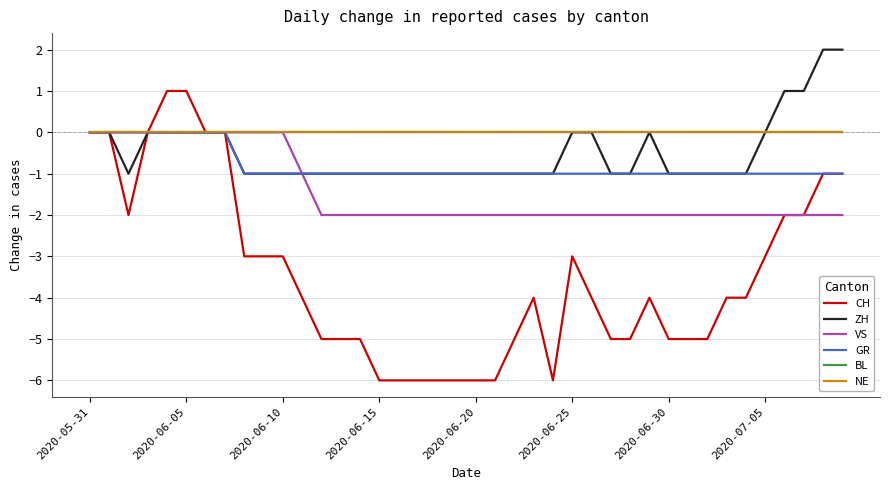

Does the chart have visible grid lines?

Yes